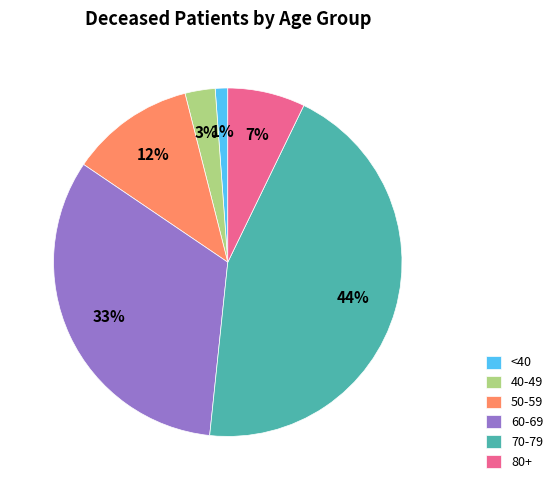

Count the number of slices in the pie.

6